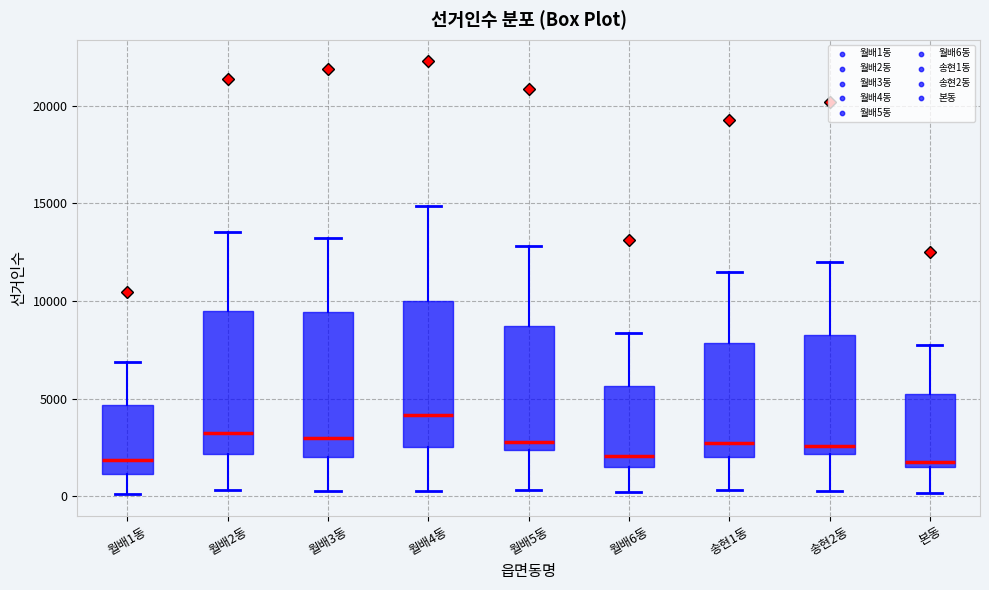

Reading left to right, read every box against the y-axis: the position of its median line, the range the box covers, and the ends of its whiskers. The values are not printed on the chart, so give them approximately, as read against the axis.

월배1동: median 2000, box 1000 to 4500, whiskers 0 to 7000
월배2동: median 3000, box 2000 to 9500, whiskers 500 to 13500
월배3동: median 3000, box 2000 to 9500, whiskers 500 to 13000
월배4동: median 4000, box 2500 to 10000, whiskers 500 to 15000
월배5동: median 3000, box 2500 to 8500, whiskers 500 to 13000
월배6동: median 2000, box 1500 to 5500, whiskers 0 to 8500
송현1동: median 2500, box 2000 to 8000, whiskers 500 to 11500
송현2동: median 2500, box 2000 to 8500, whiskers 500 to 12000
본동: median 2000, box 1500 to 5000, whiskers 0 to 7500